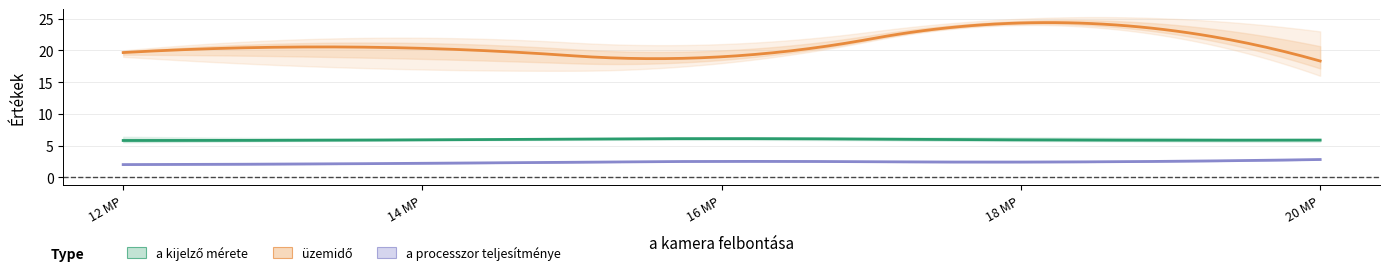

True or false: a kijelző mérete and a processzor teljesítménye intersect in this chart.

False